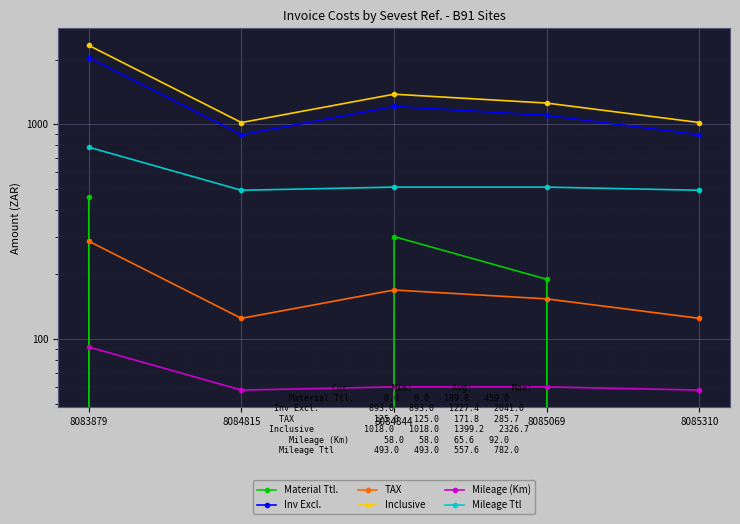

How many series are shown in this chart?

6